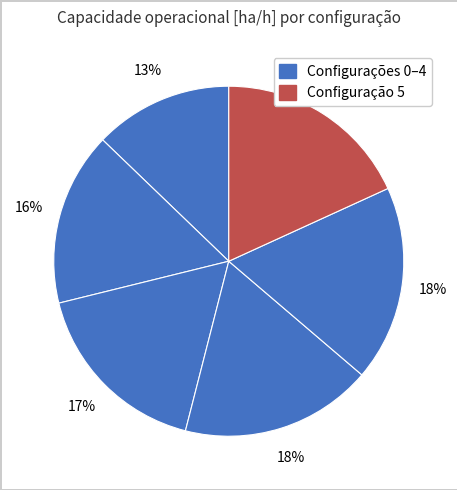

Count the number of slices in the pie.

6